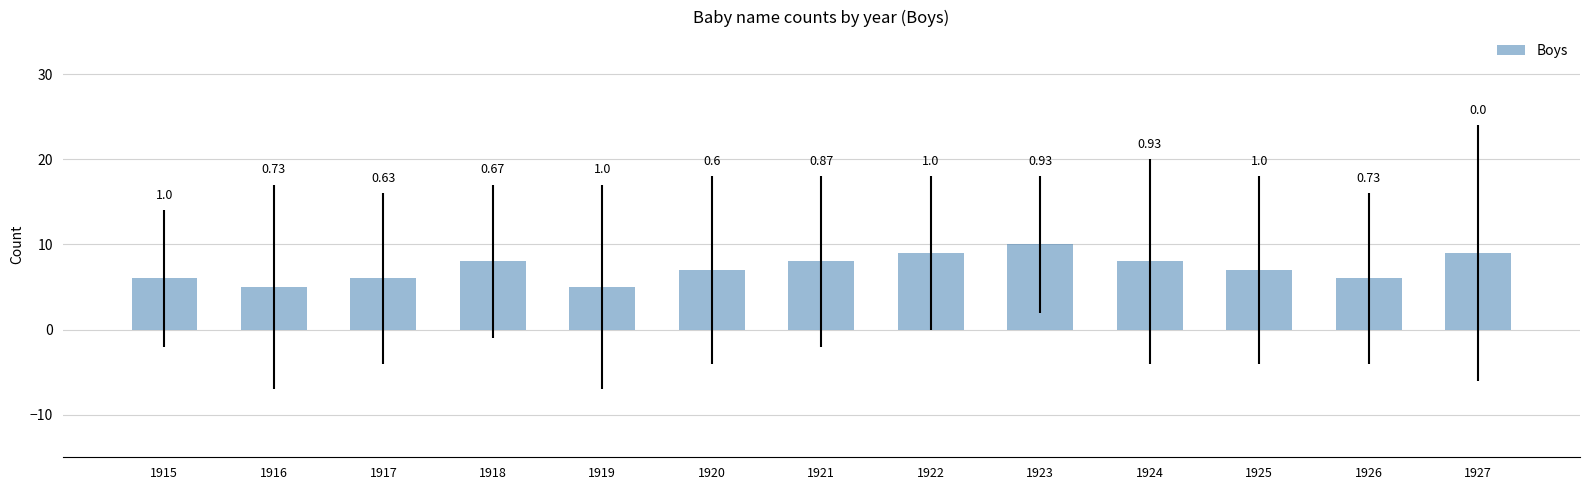

The value at 1915 is 9. True or false?

False